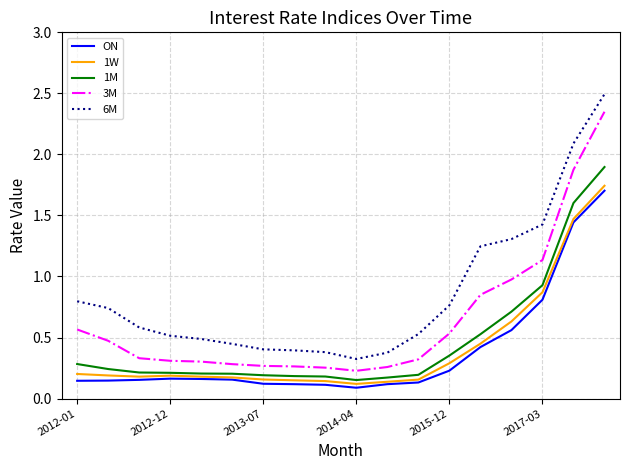

Which series has the largest range (max minus min)?

6M